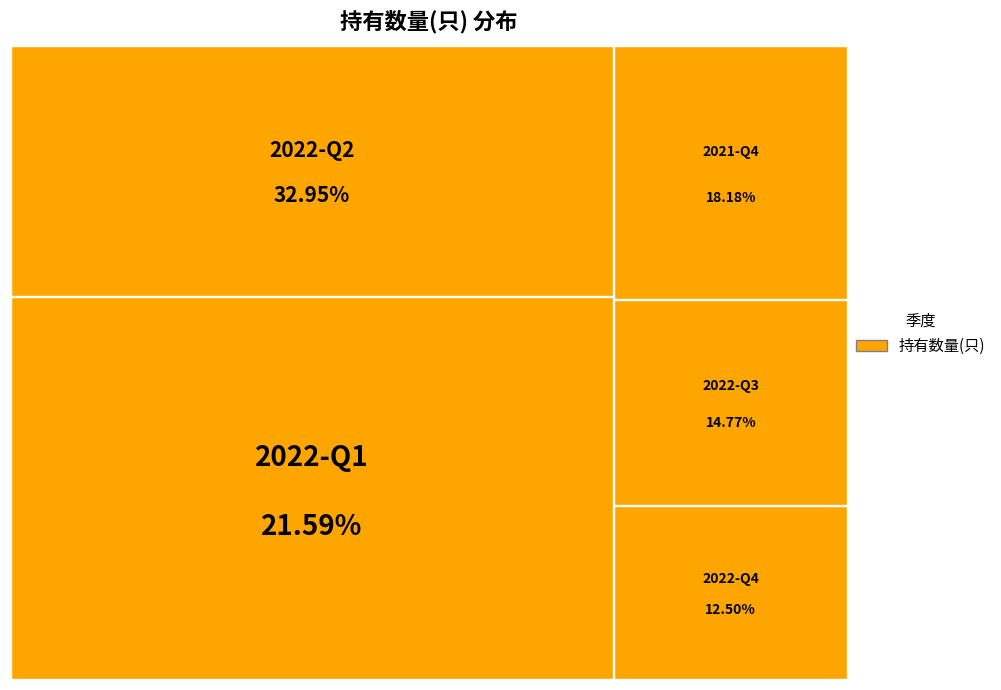

What is the largest slice in the pie chart?

2022-Q2